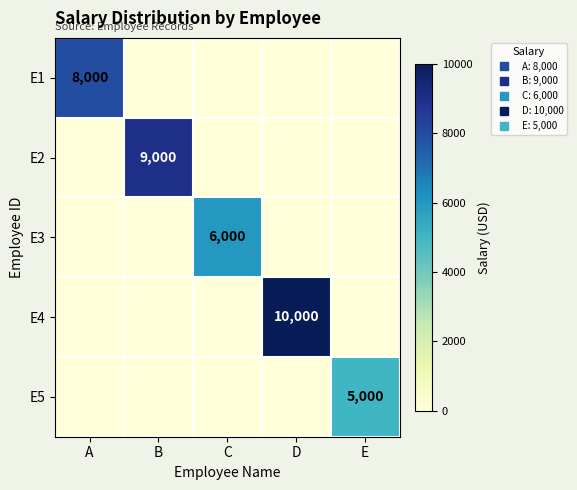

The value of E4 at A is 0. True or false?

True